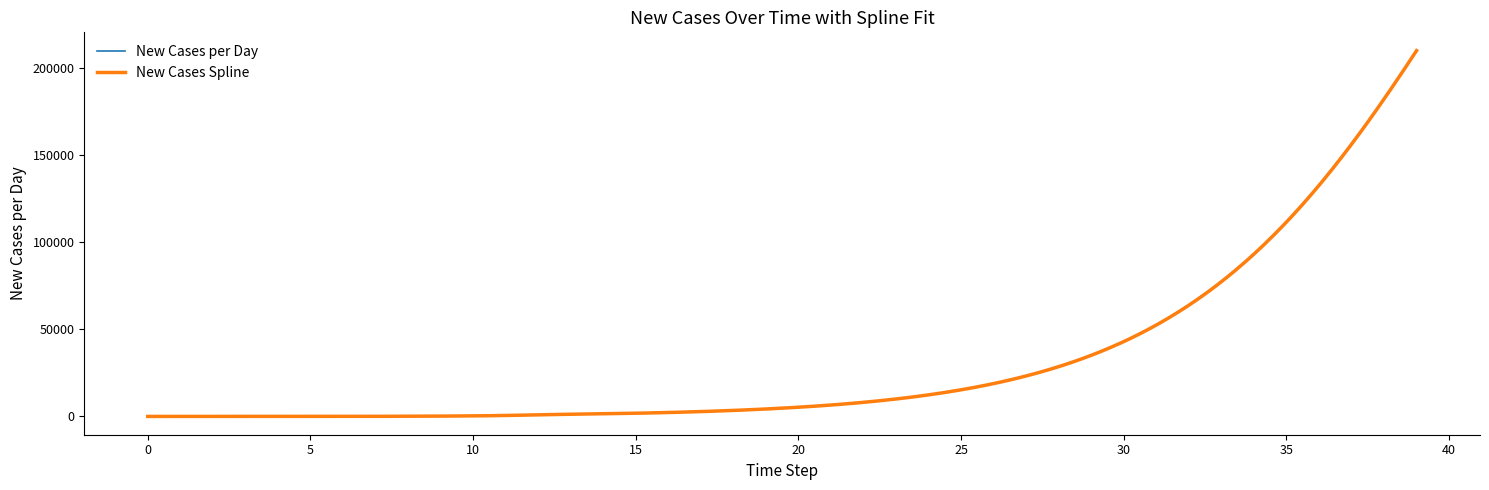

How many values are below 5280?

20